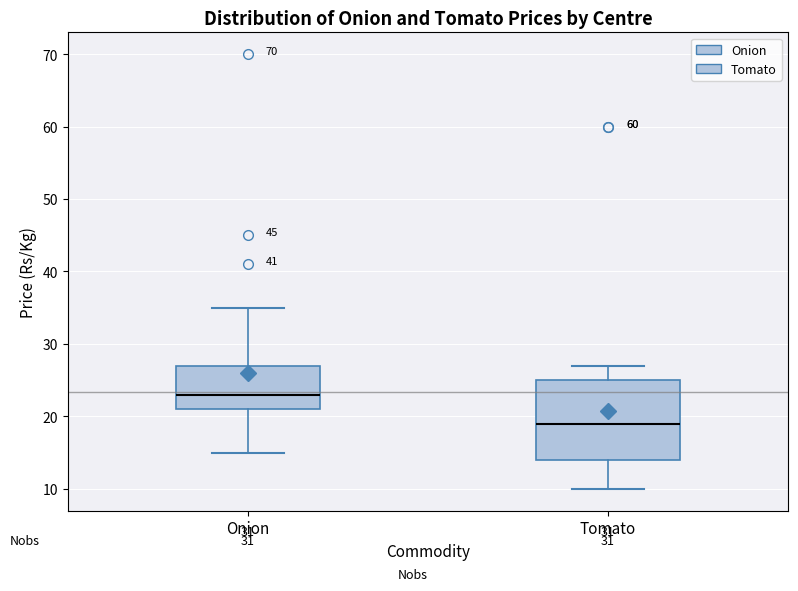

Where does the lower whisker of the box for Tomato end on the y-axis? The values are not printed on the chart, so give them approximately, as read against the axis.

10